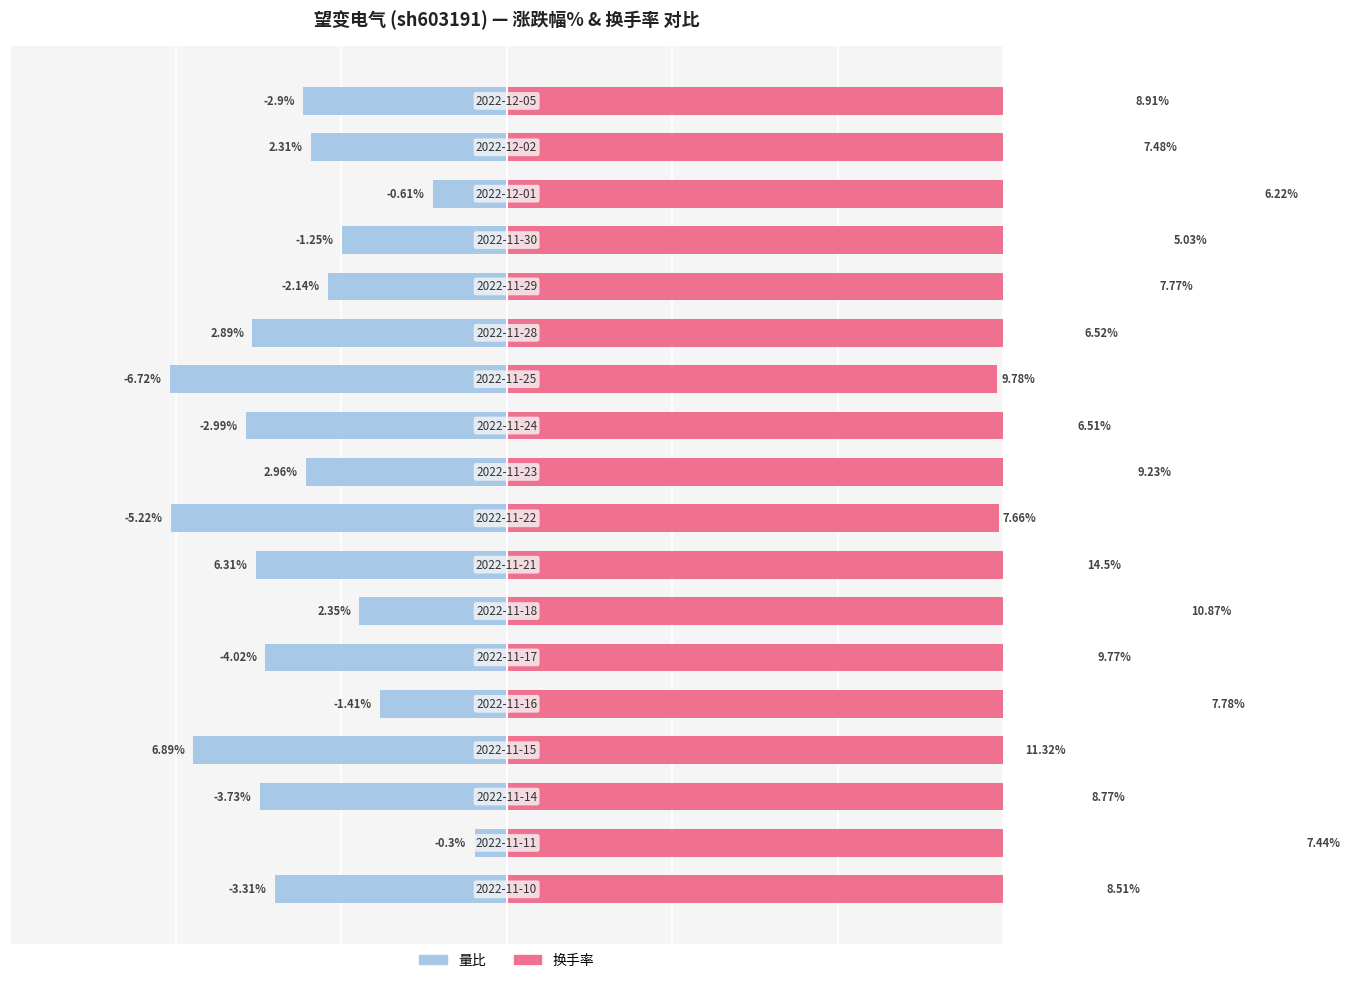

How many bars are there in each group?

2